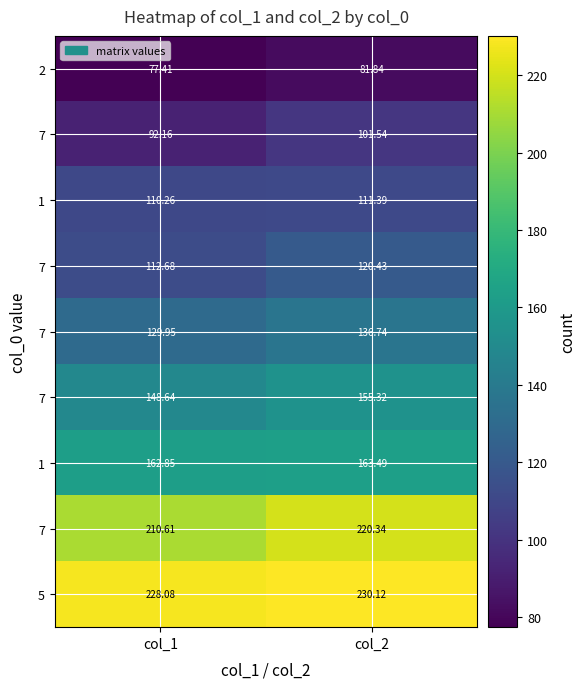

How many categories are shown in the chart?

2